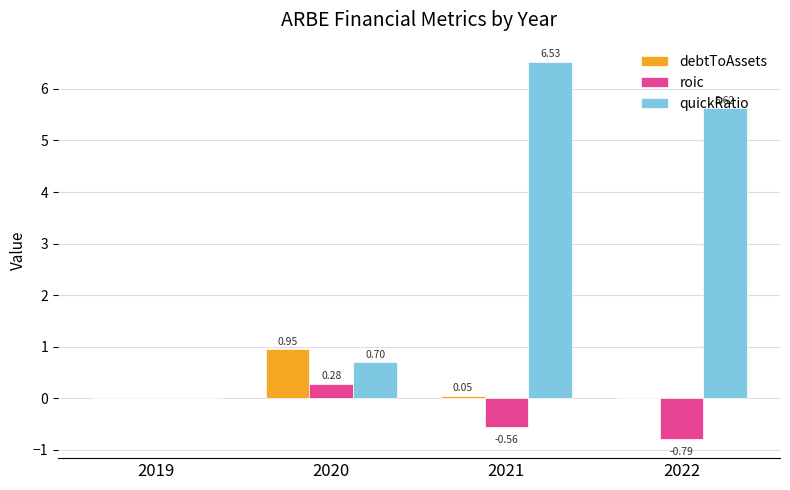

What is the sum of the roic values at 2021 and 2022?

-1.4